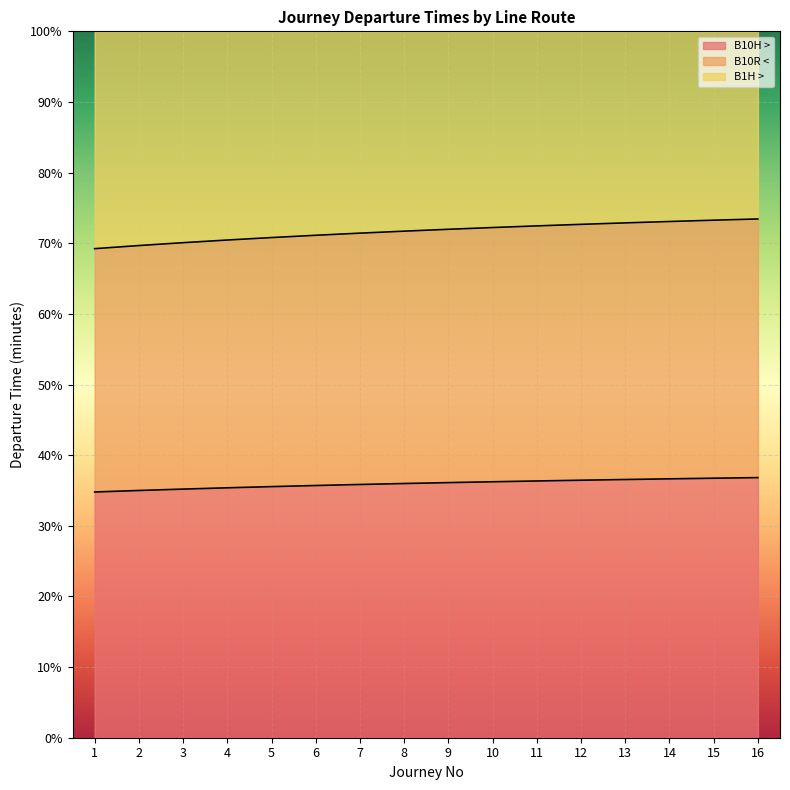

What is the difference between the maximum and minimum values in the B10R < series?

2.0